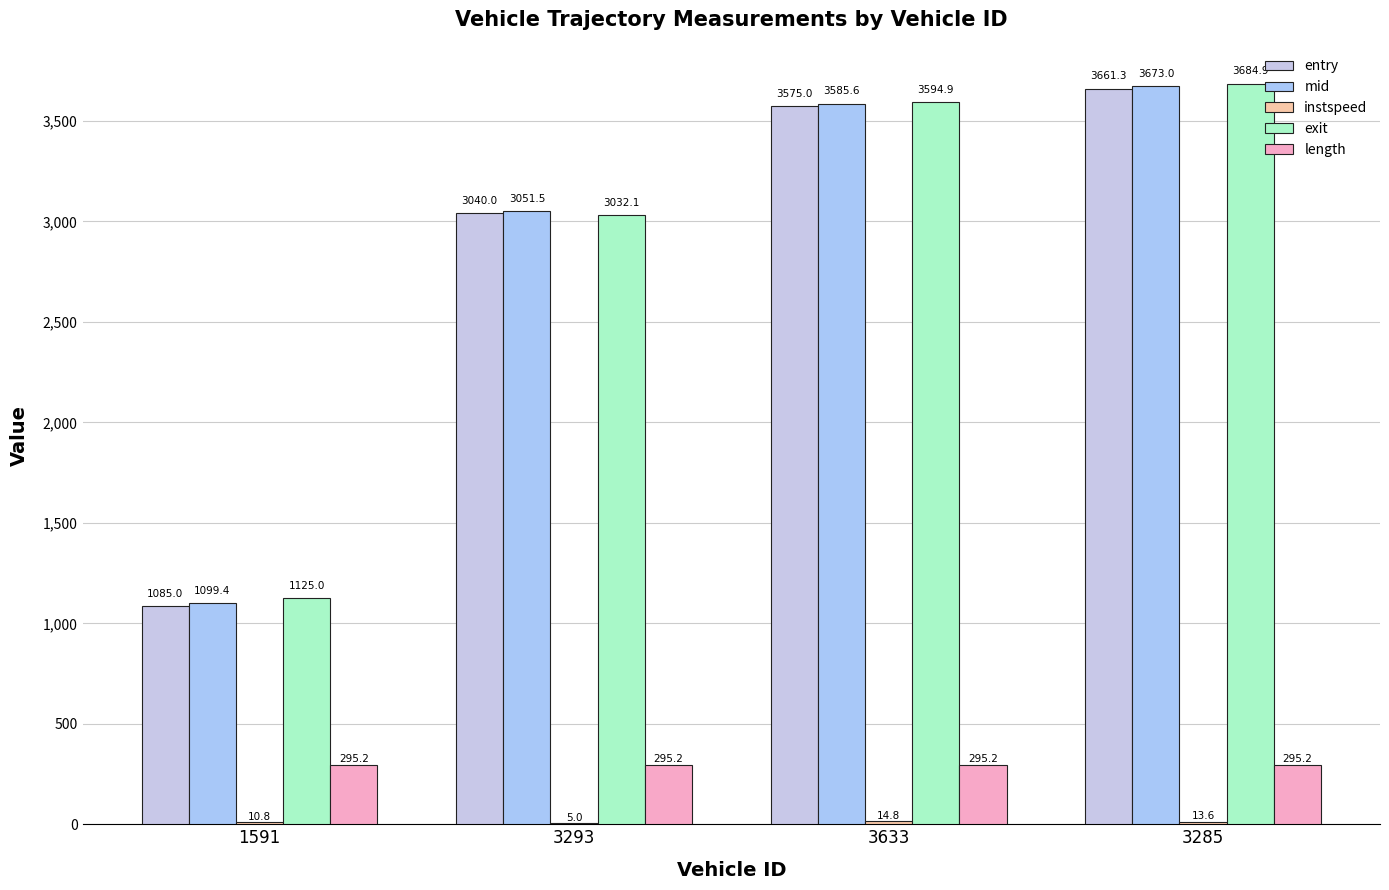

Reading left to right, list all the values displayed in this chart.

entry: 1591=1085.0	3293=3040.0	3633=3575.0	3285=3661.3
mid: 1591=1099.4	3293=3051.5	3633=3585.6	3285=3673.0
instspeed: 1591=10.8	3293=5.0	3633=14.8	3285=13.6
exit: 1591=1125.0	3293=3032.1	3633=3594.9	3285=3684.9
length: 1591=295.2	3293=295.2	3633=295.2	3285=295.2